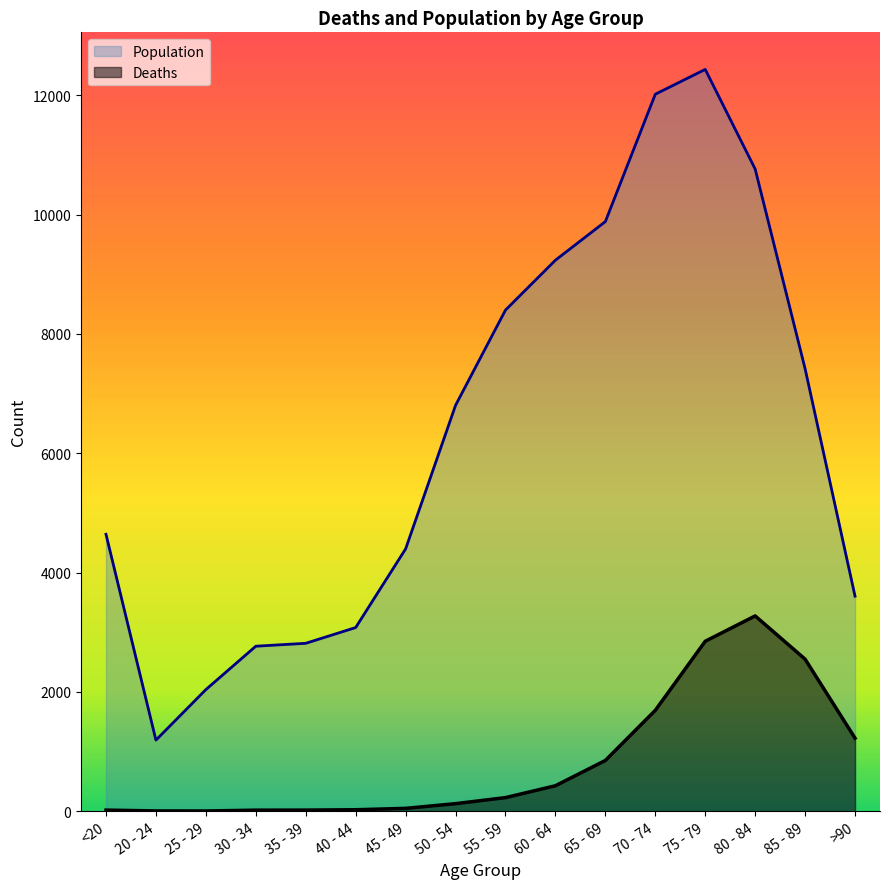

The Population series shows 10764 at 80 - 84. True or false?

True